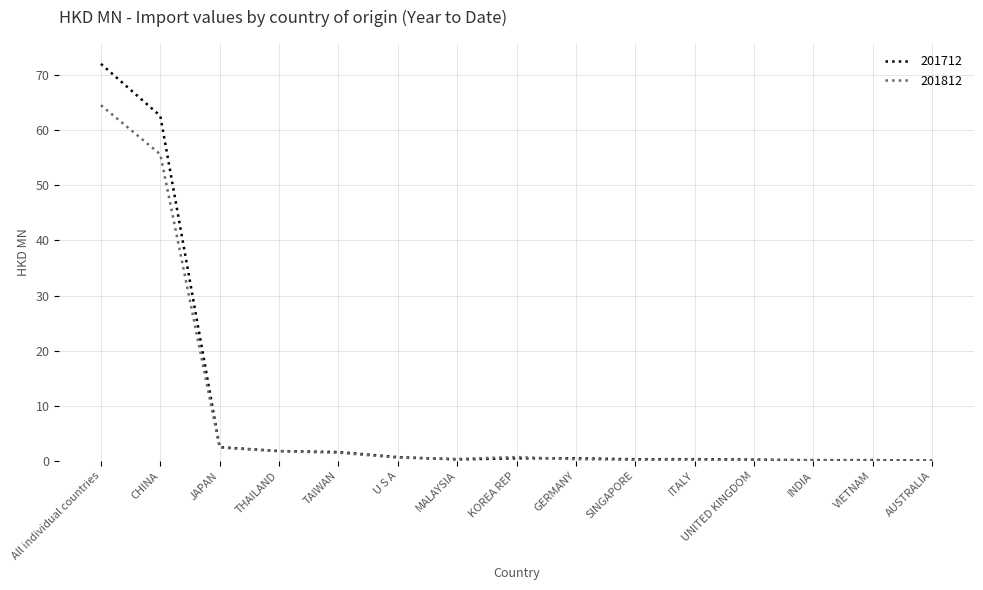

The 201712 series shows 72.1 at All individual countries. True or false?

True